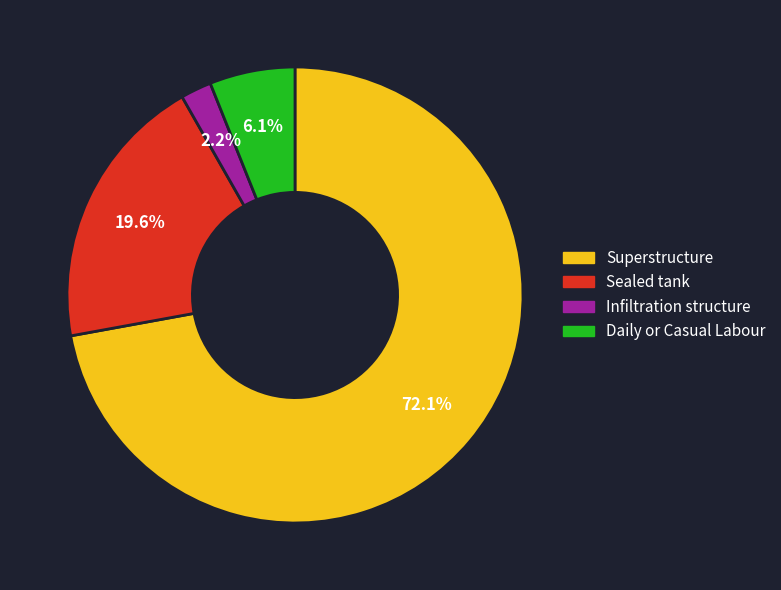

Does Superstructure represent more than half of the total?

Yes